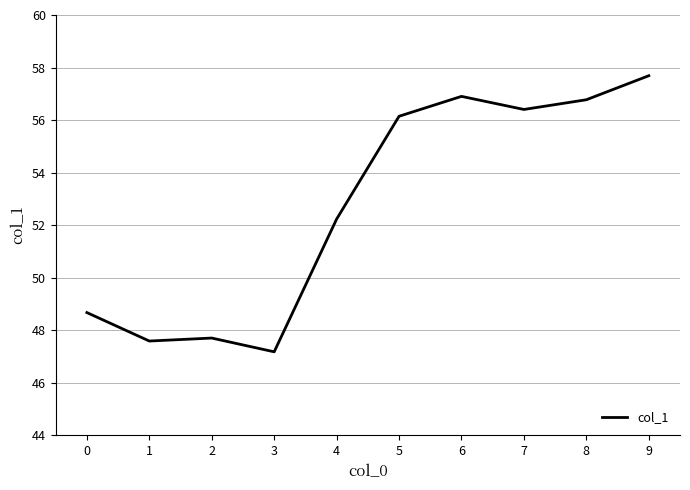

What is the change in value from 0 to 4?

+3.6